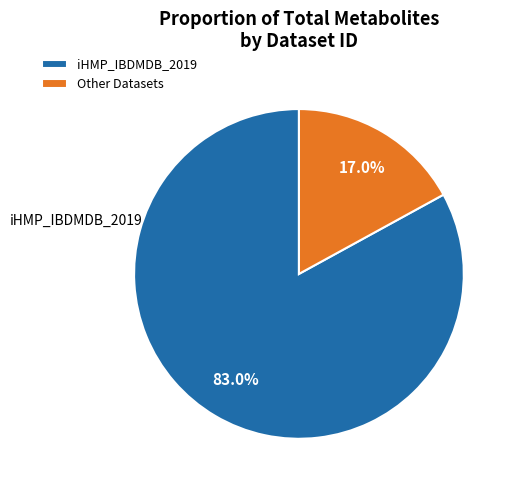

Count the number of slices in the pie.

2